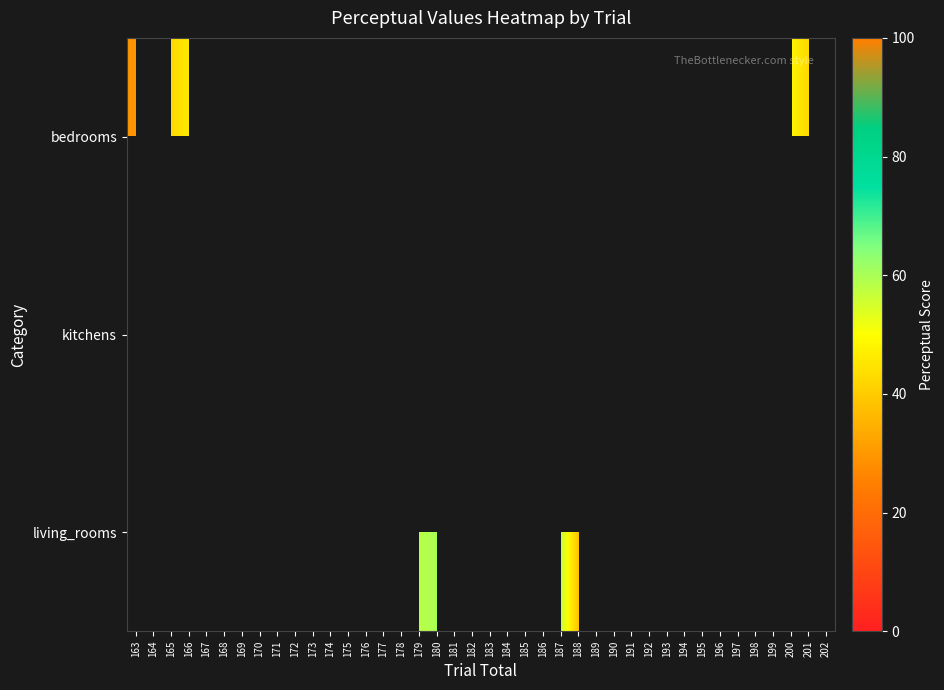

Which has a higher value, 184 or 172?

172